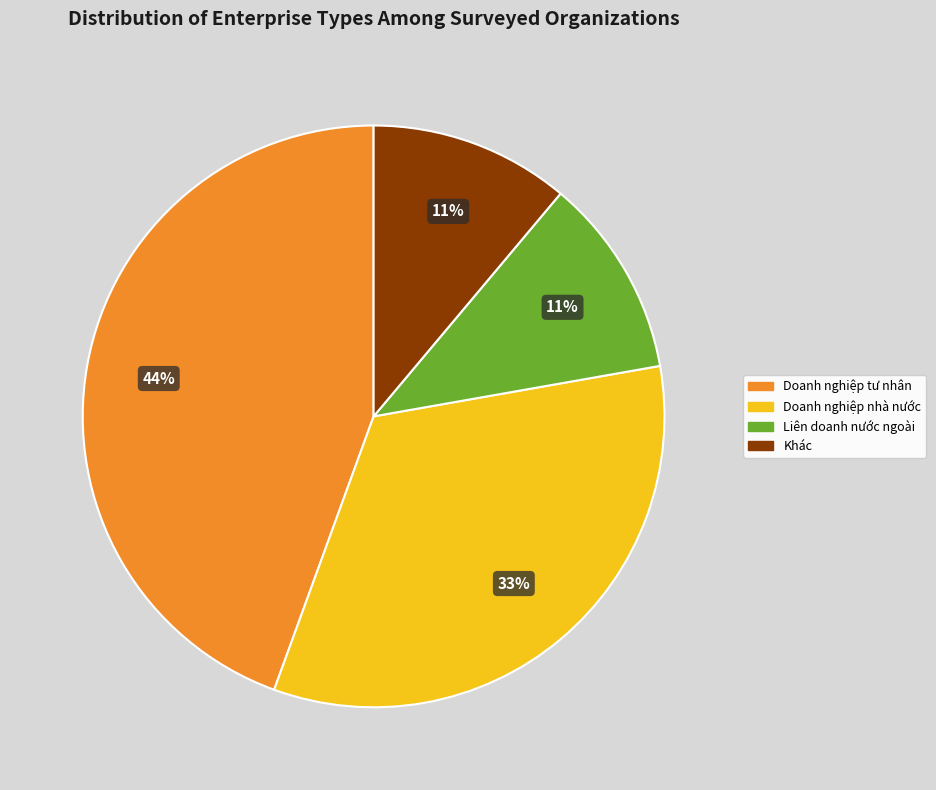

Is there a majority slice in this chart?

No